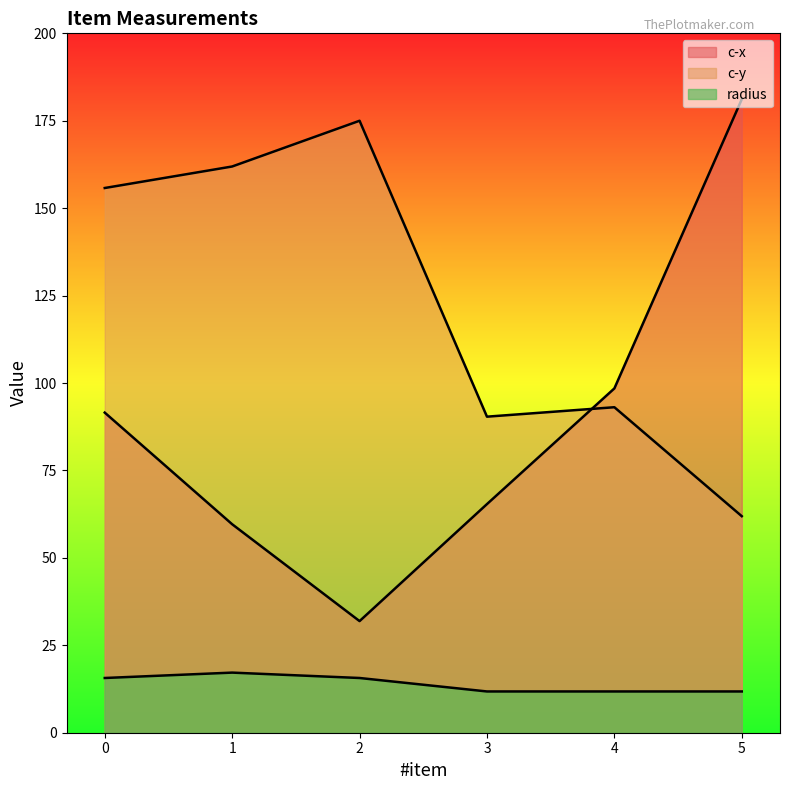

At 2, list the series in order from smallest to largest.

radius, c-x, c-y